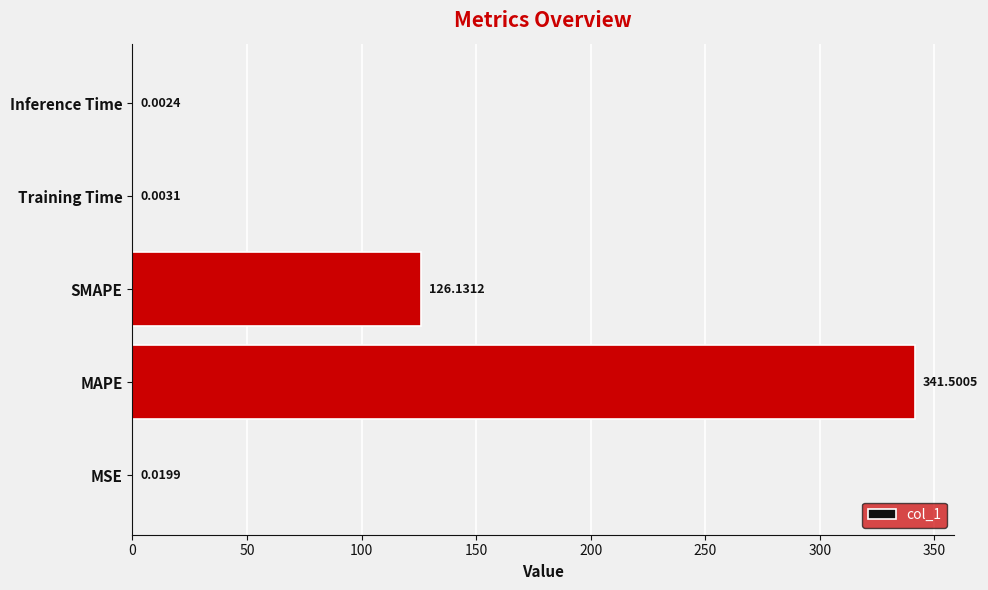

At which label is the value closest to 170?

SMAPE